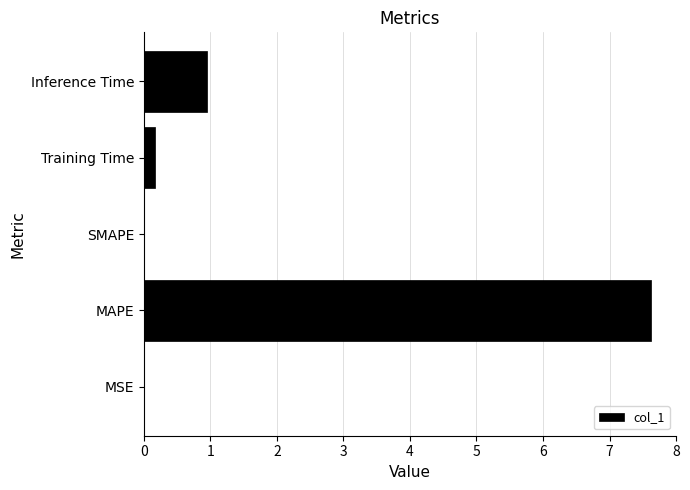

The chart shows a value of -2.4 at SMAPE. True or false?

False